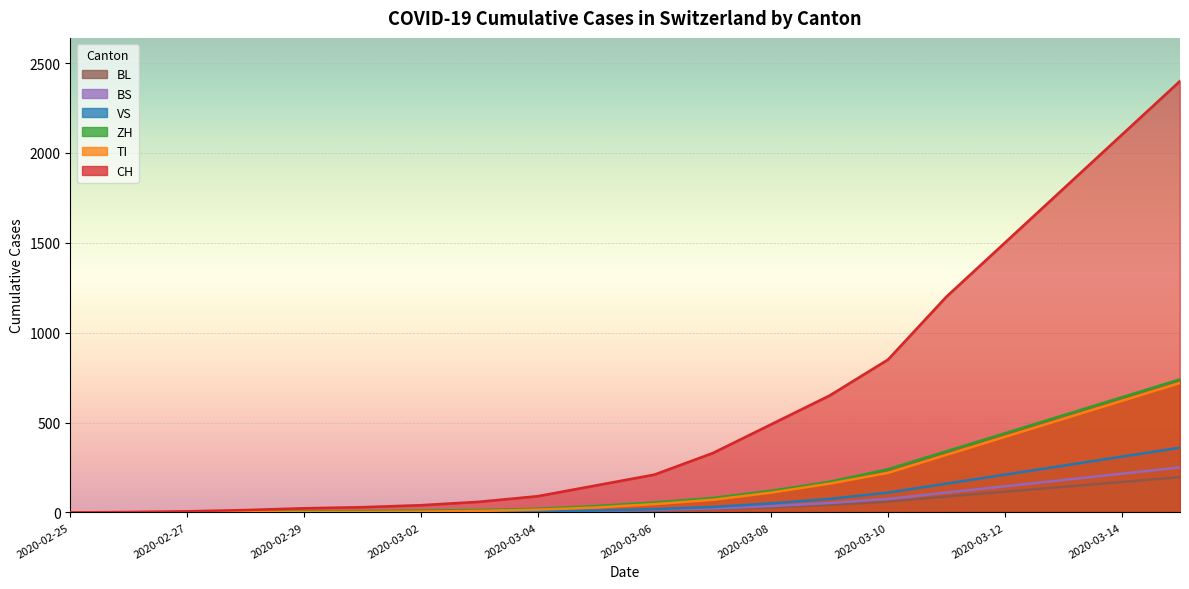

Which series has the largest total across all categories?

CH